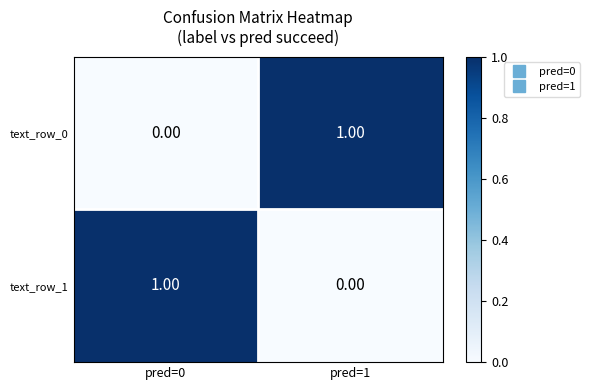

At pred=1, list the series in order from largest to smallest.

text_row_0, text_row_1